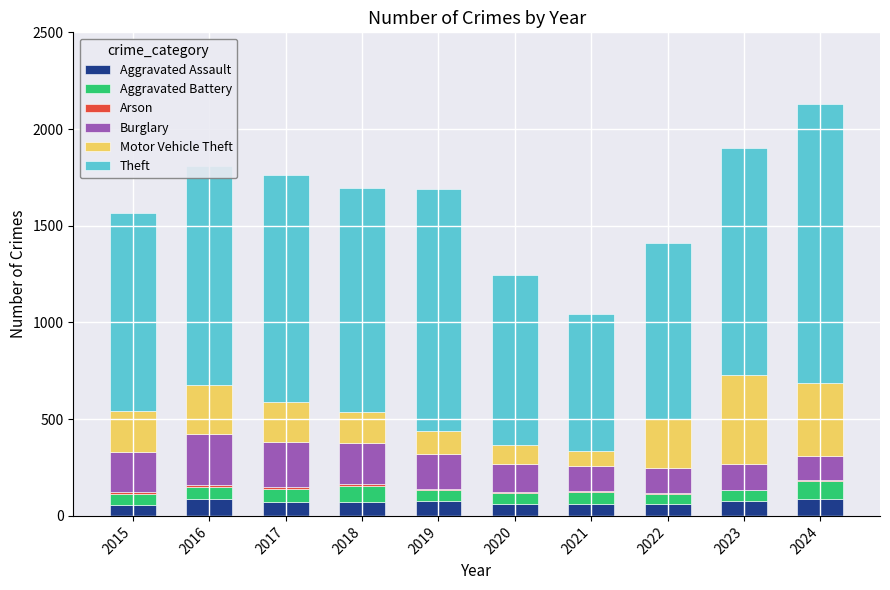

What is the highest value of the Aggravated Assault series?

88